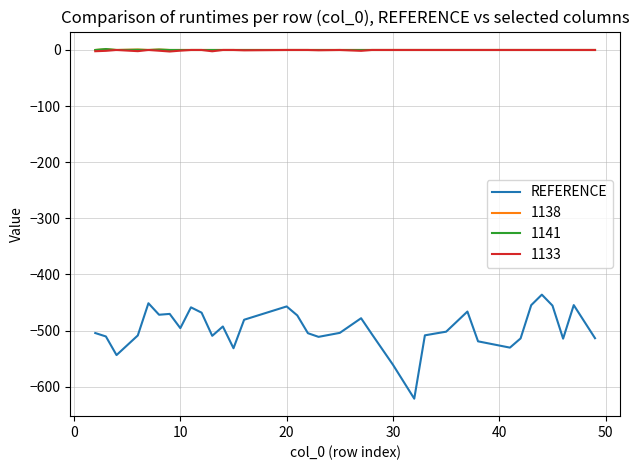

Which series has the widest spread of values?

REFERENCE